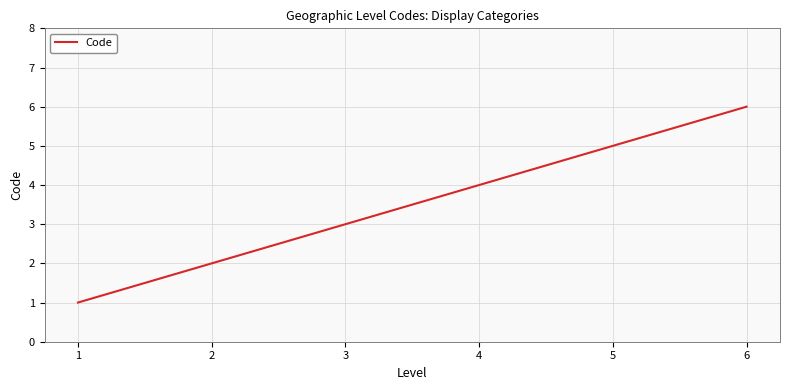

The value at 2 is 2. True or false?

True